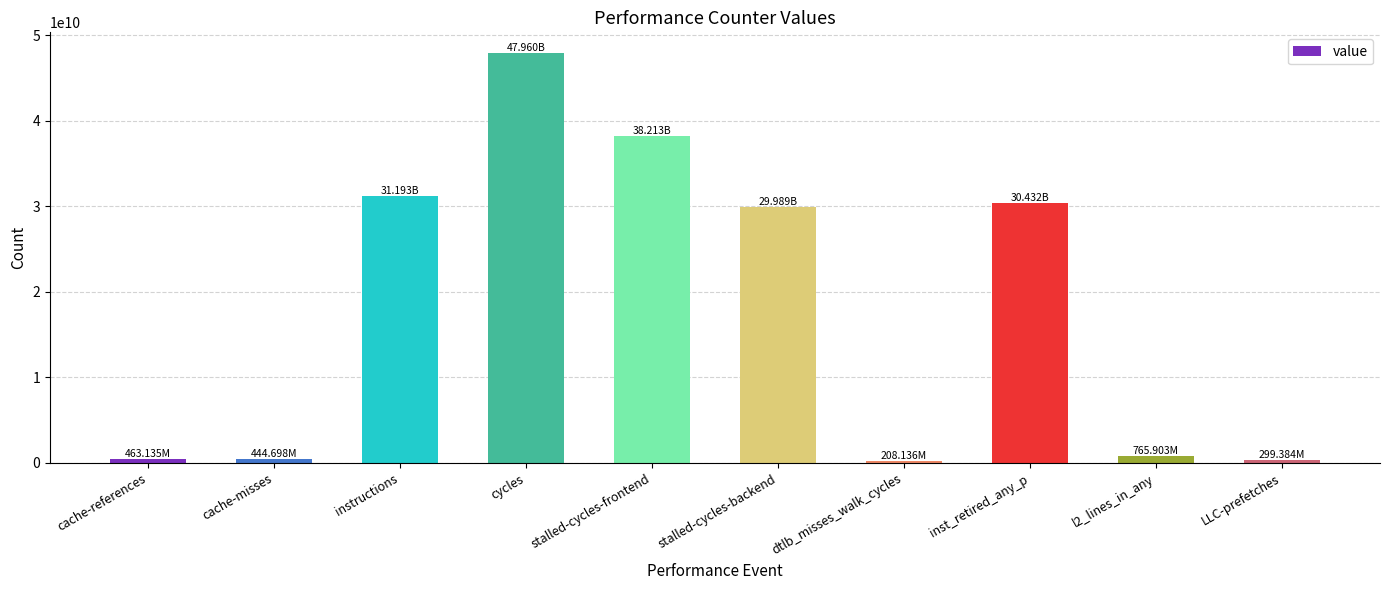

What is the average value?

17996842142